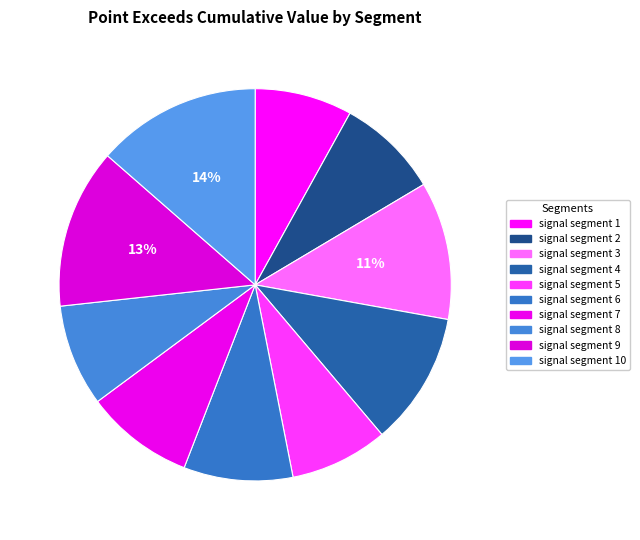

The signal segment 6 slice represents 9% of the pie. True or false?

True